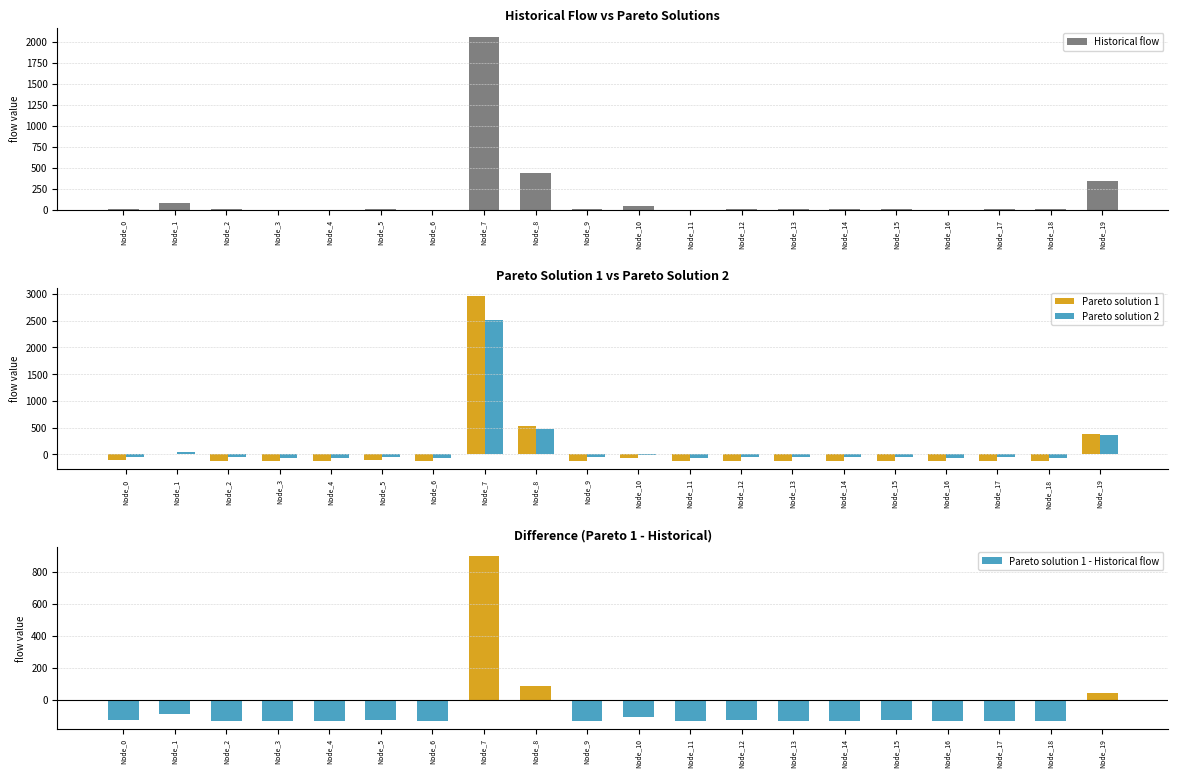

The value of Pareto solution 2 at Node_5 is -53.9. True or false?

True